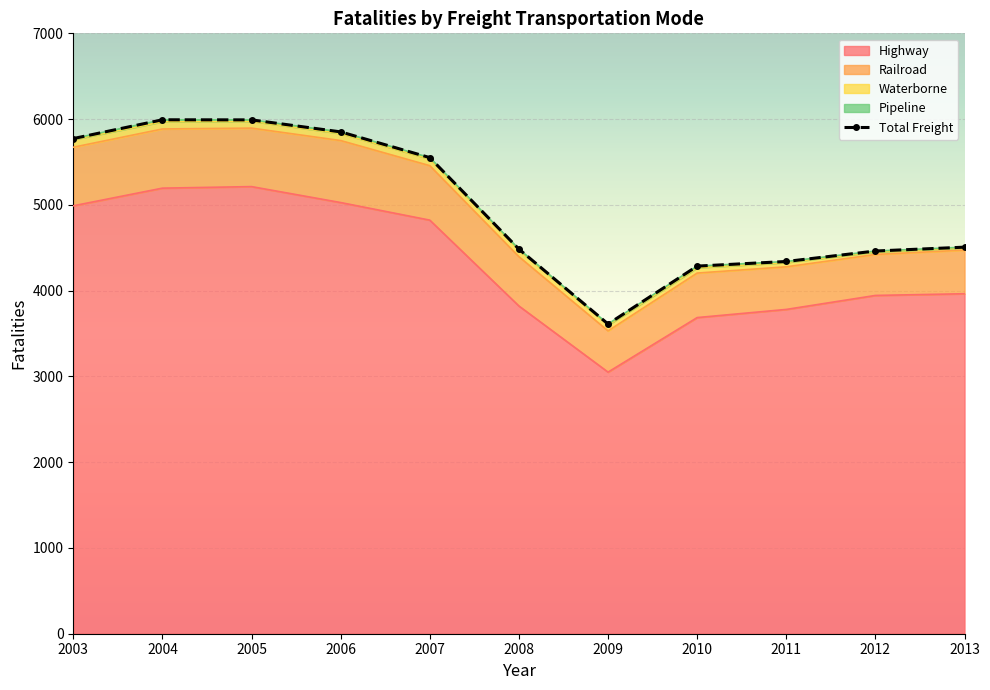

What is the difference between the values at 2012 and 2003?

1311